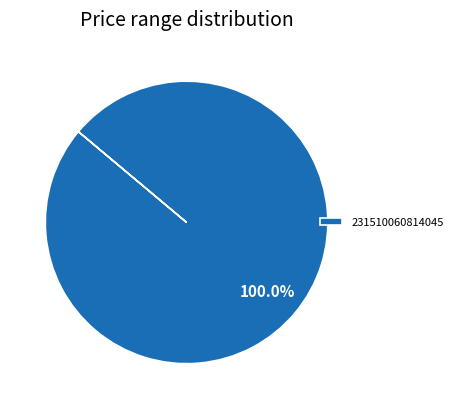

How many segments does this pie chart have?

1